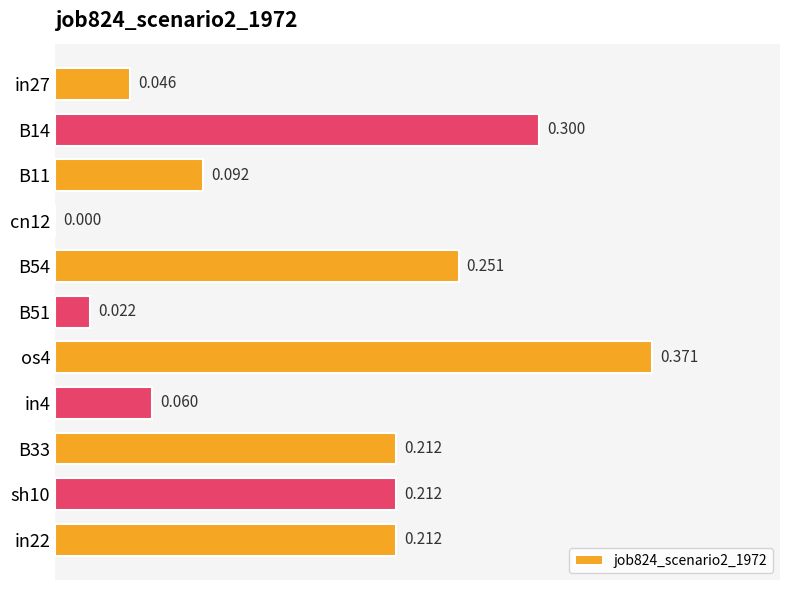

How many values are above zero?

10